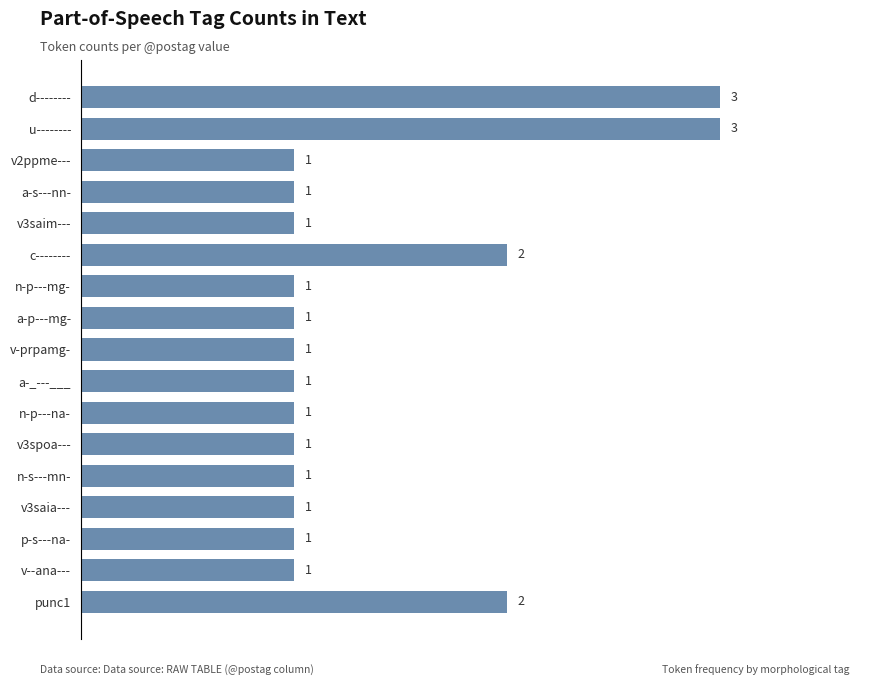

Between d-------- and v2ppme---, which is larger?

d--------